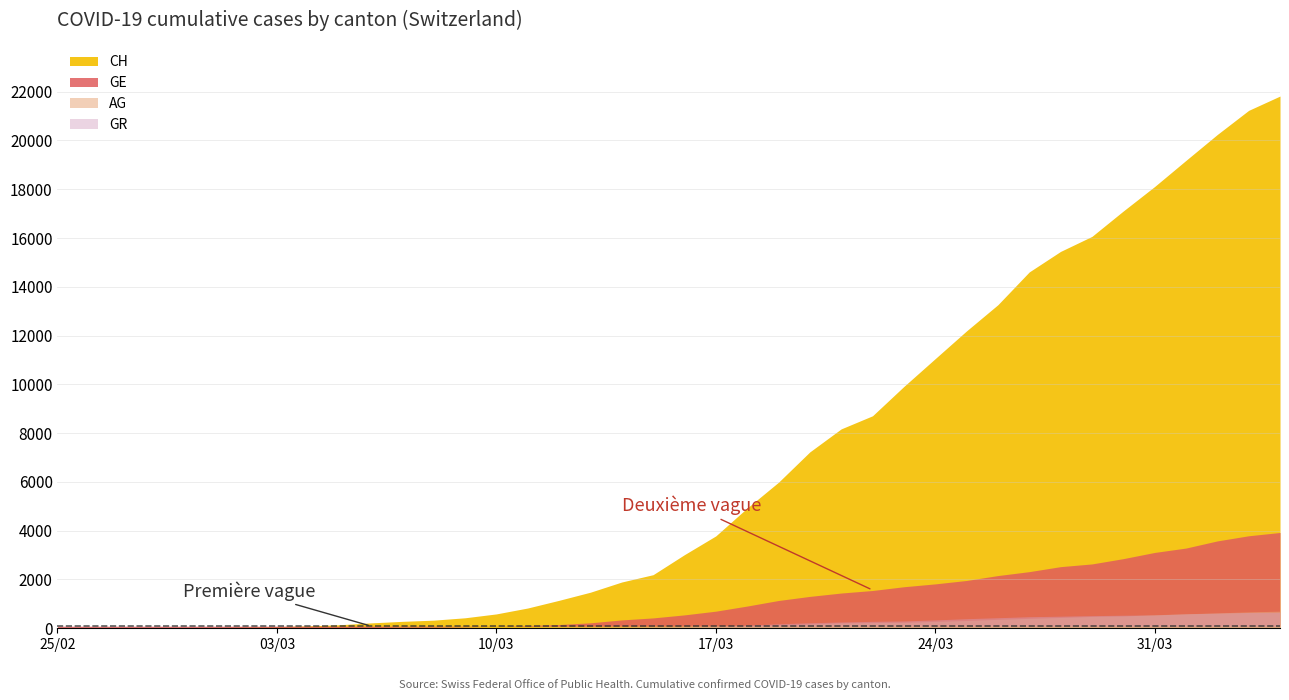

List the series in order of their peak value, highest first.

CH, GE, AG, GR